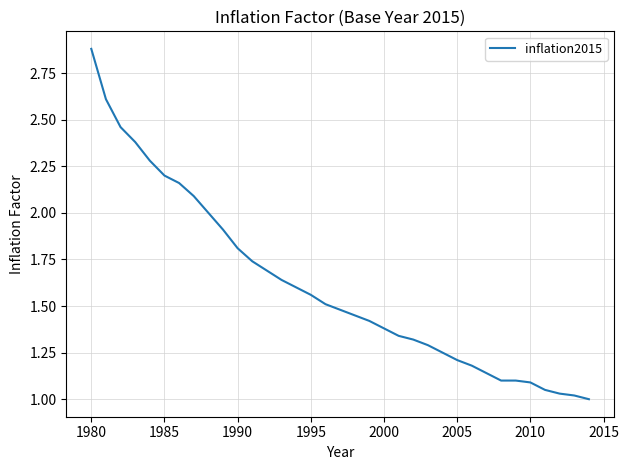

What is the sum of all values?

56.4